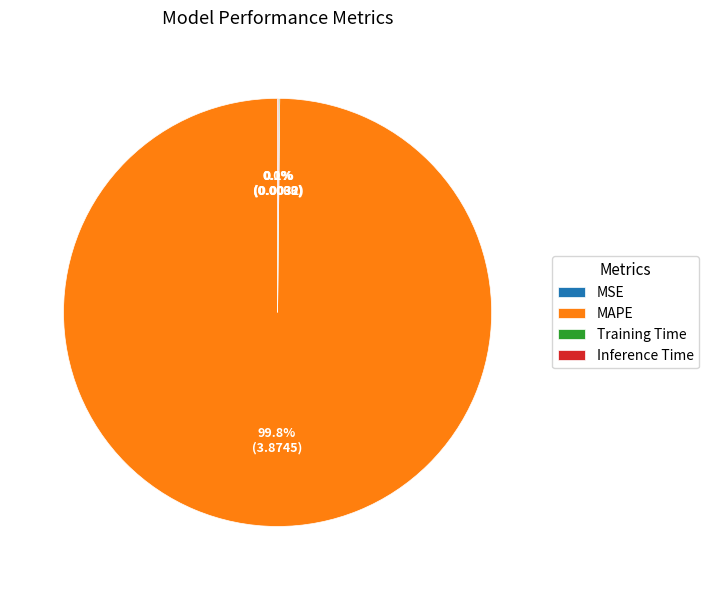

To the nearest percent, what is the difference between the largest and smallest slice percentages?

100%